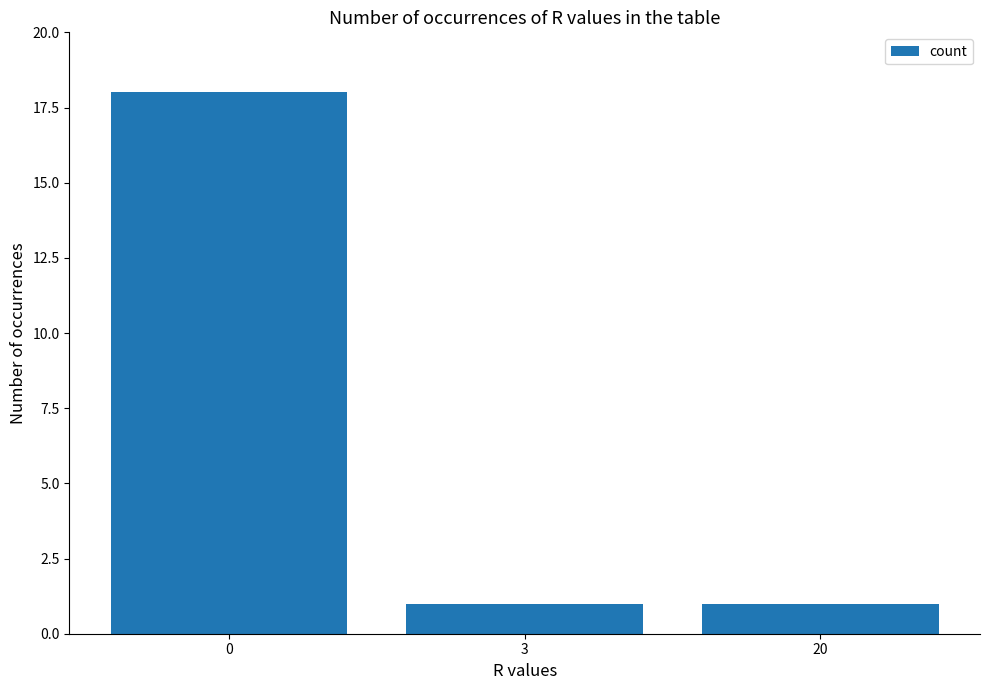

The value at 3 is 1. True or false?

True